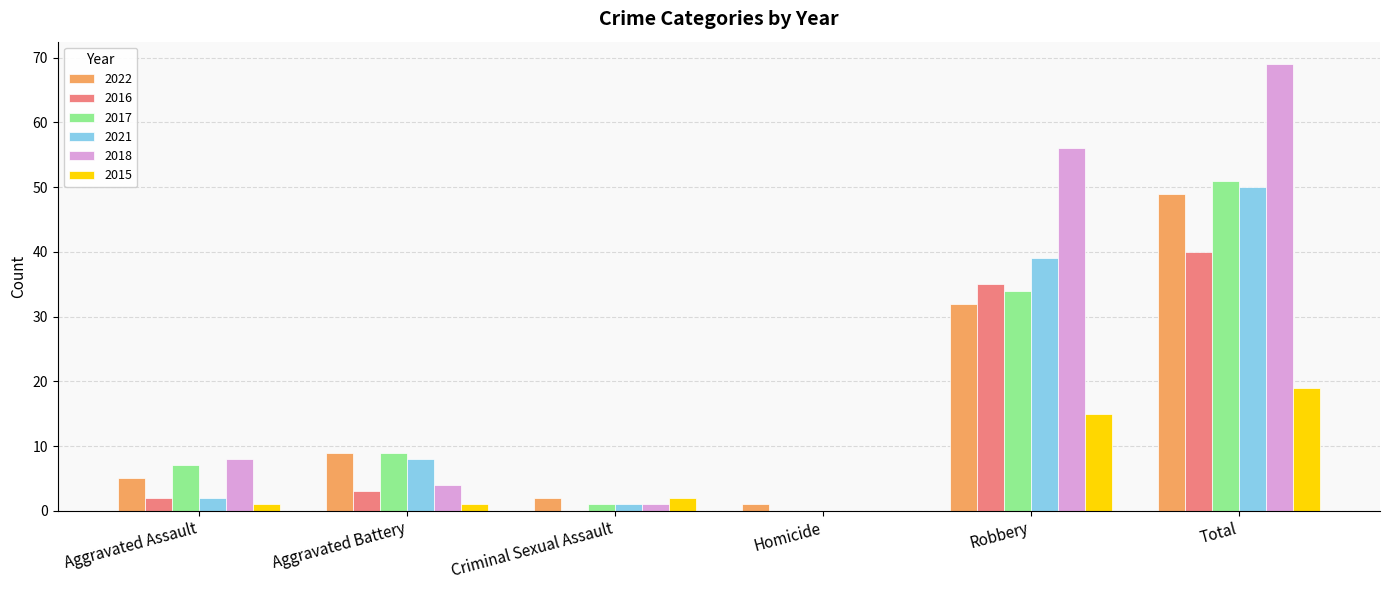

At which label is 2018 closest to 34?

Robbery